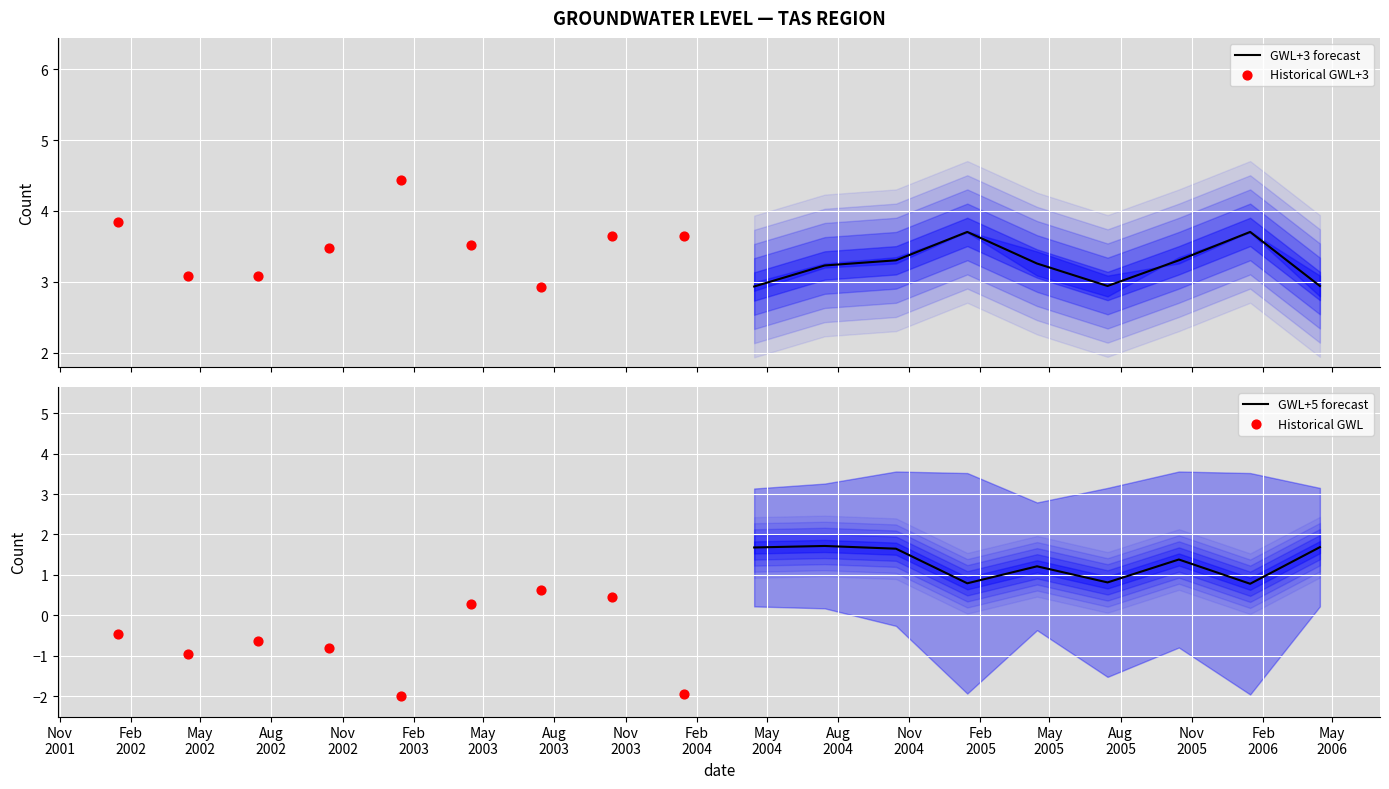

Which series reaches the maximum Y coordinate?

Historical GWL+3